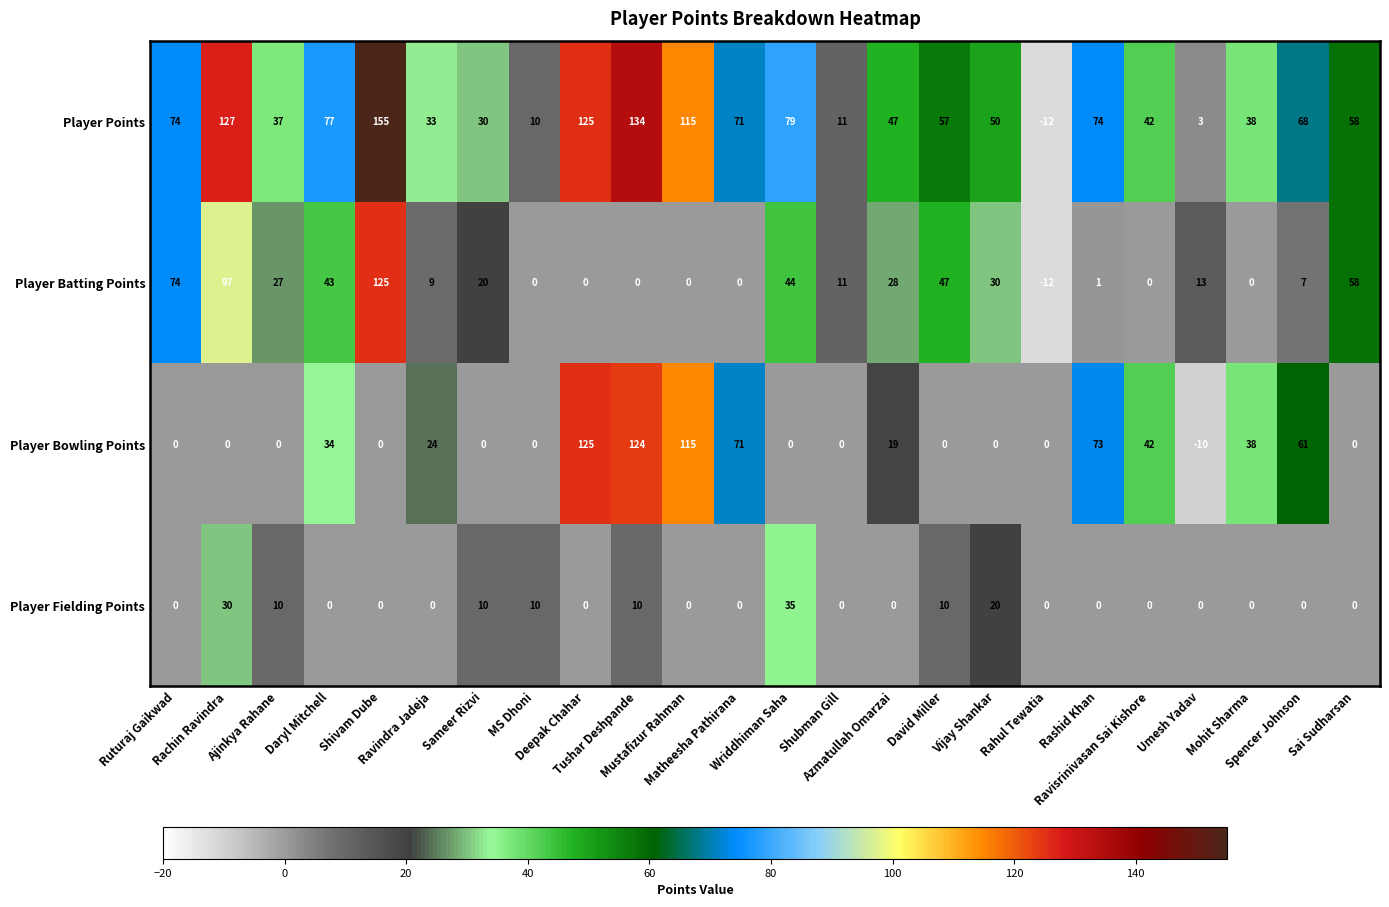

What is the difference between the maximum and minimum values in the Player Bowling Points series?

135